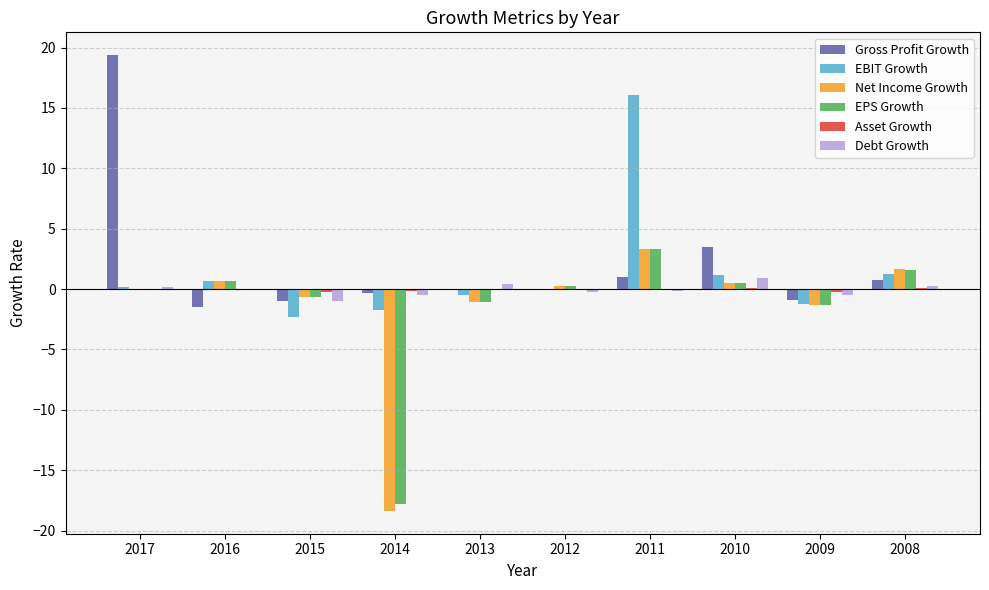

What is the total value across all series at 2011?

23.5